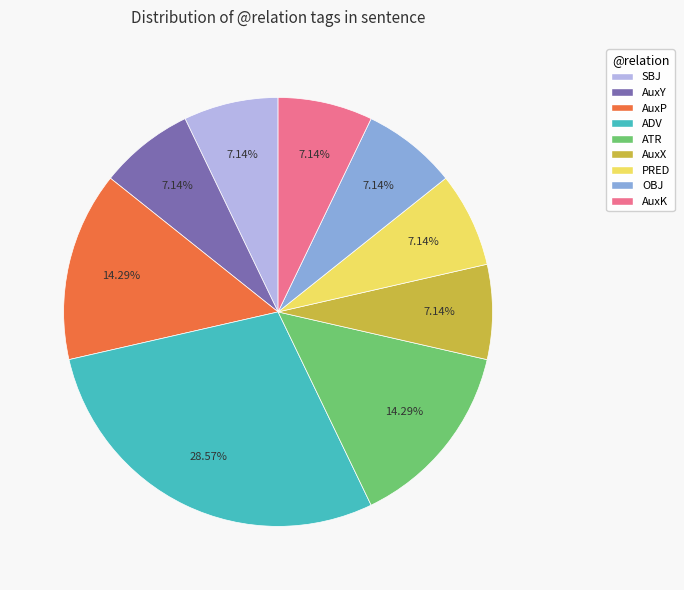

What percentage is the AuxX slice, to the nearest percent?

7%